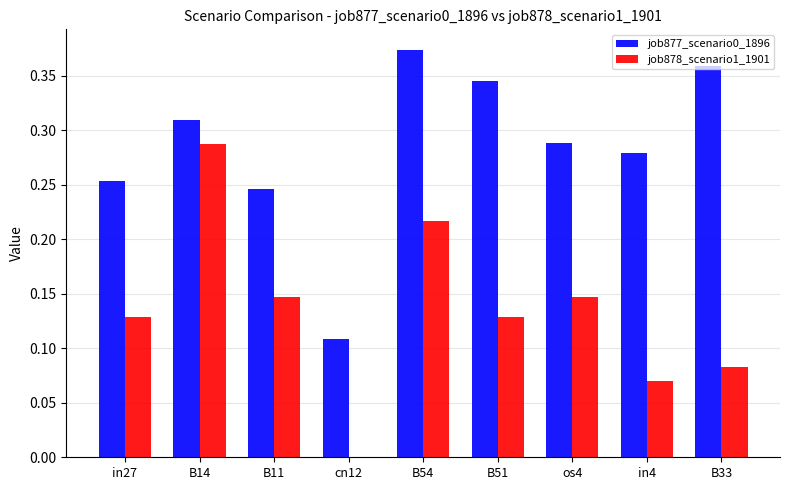

Is the value of job877_scenario0_1896 at in4 greater than the value of job878_scenario1_1901 at B14?

No